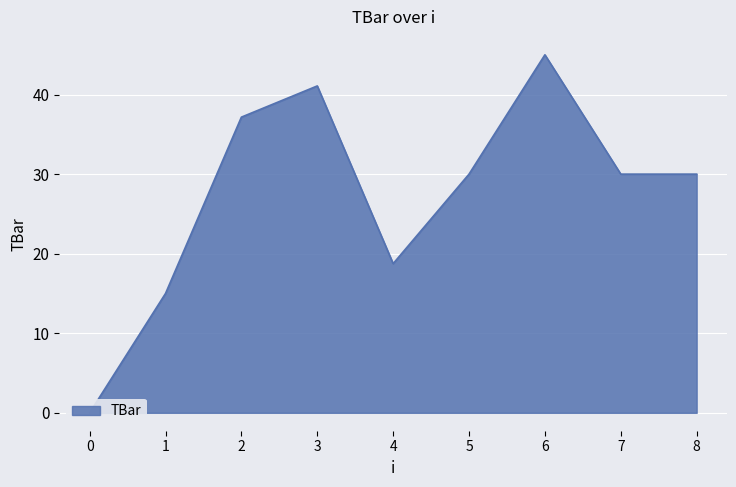

Which has a higher value, 1 or 8?

8